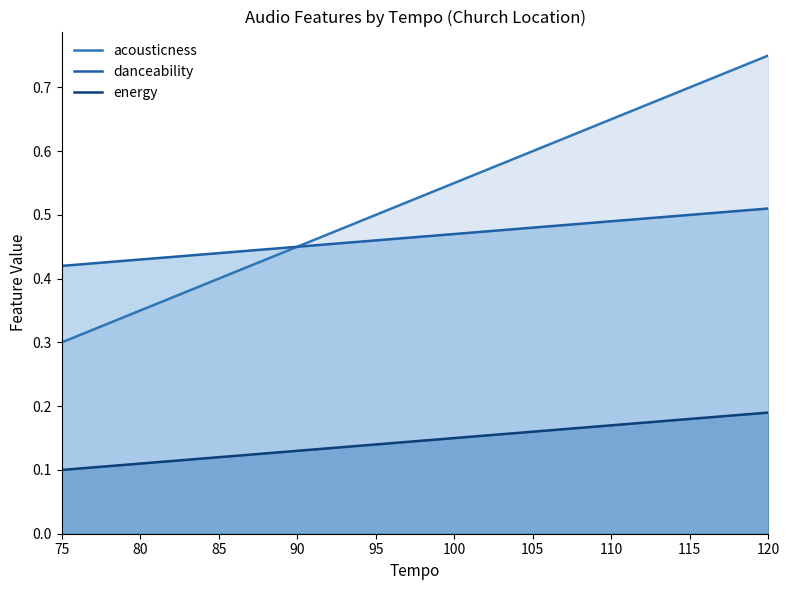

True or false: energy and danceability intersect in this chart.

False